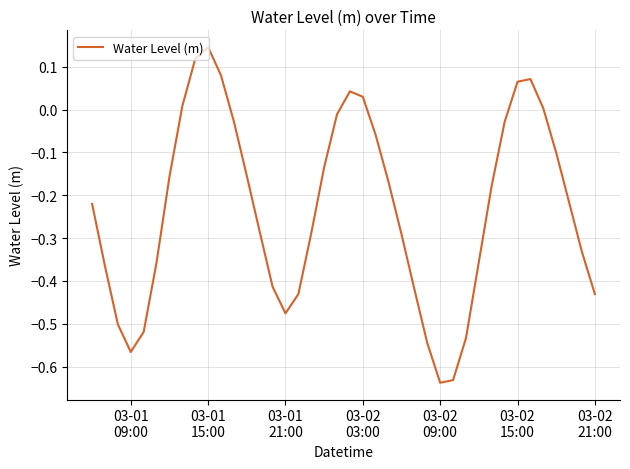

What is the sum of all values?

-9.3